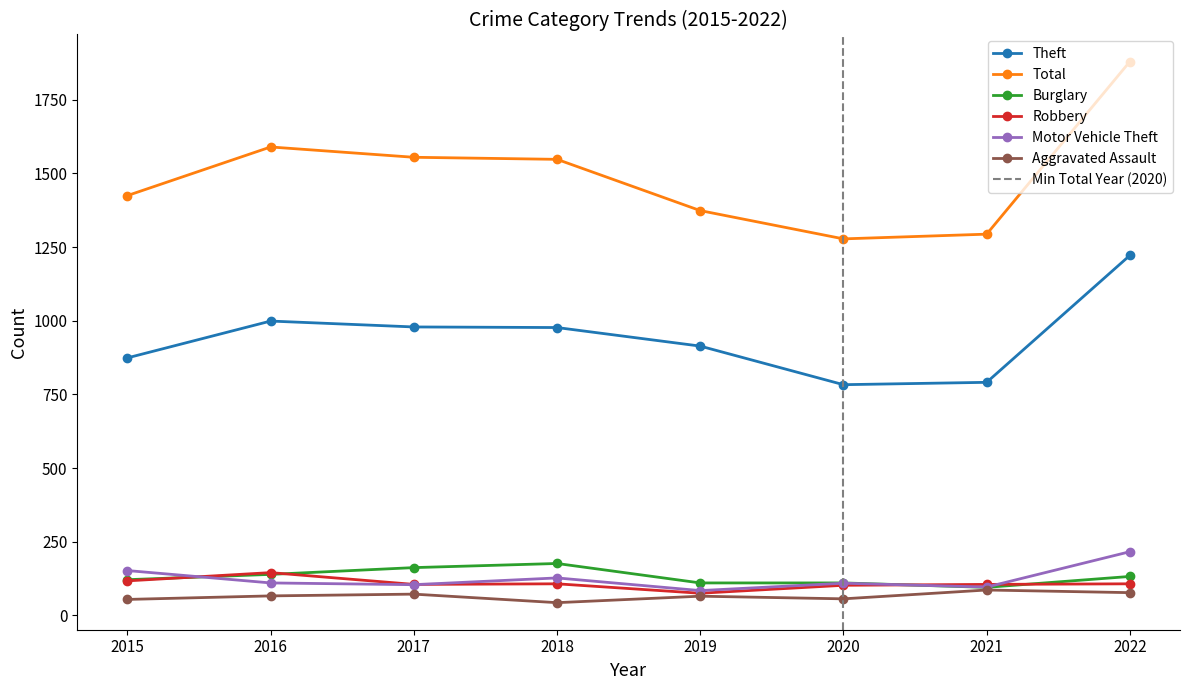

What is the value of the Burglary point at the 2nd from the left?

139